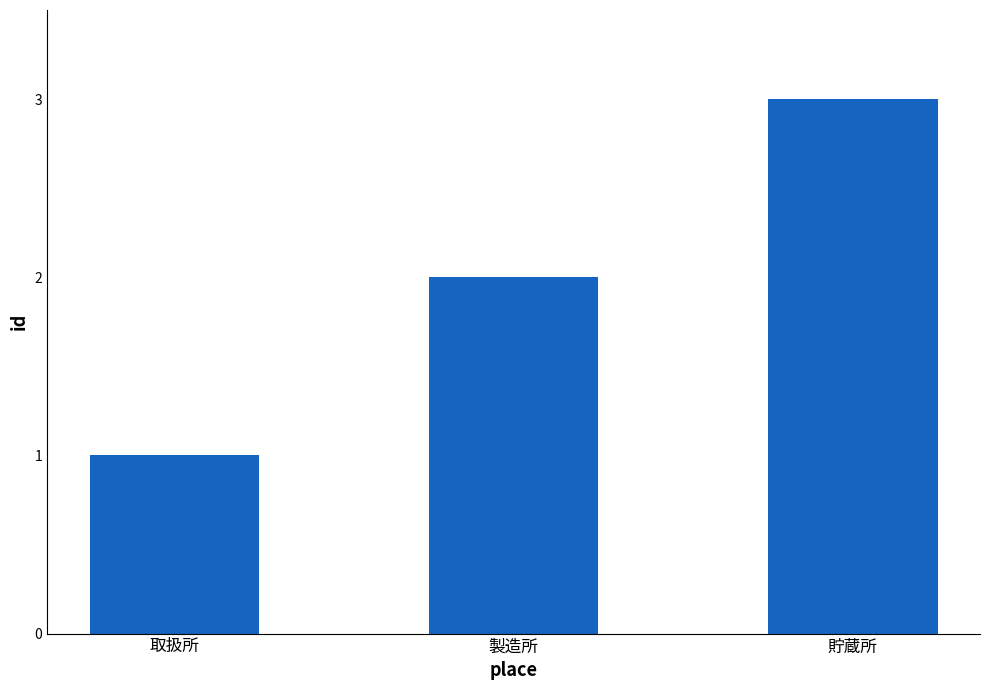

True or false: the data shows 2 at 製造所.

True